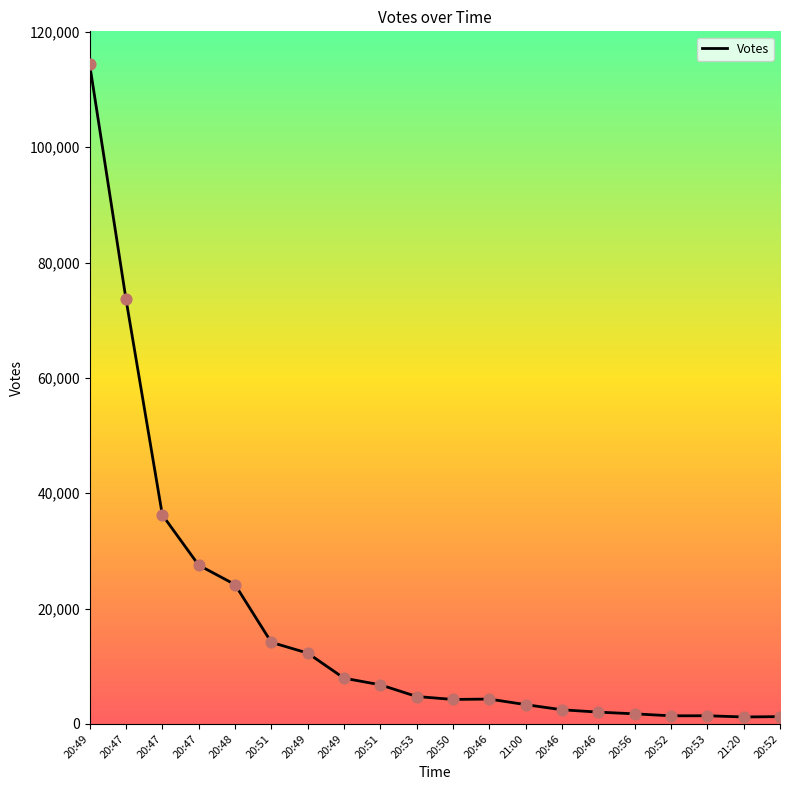

Which has a higher value, 20:53 or 20:49?

20:49